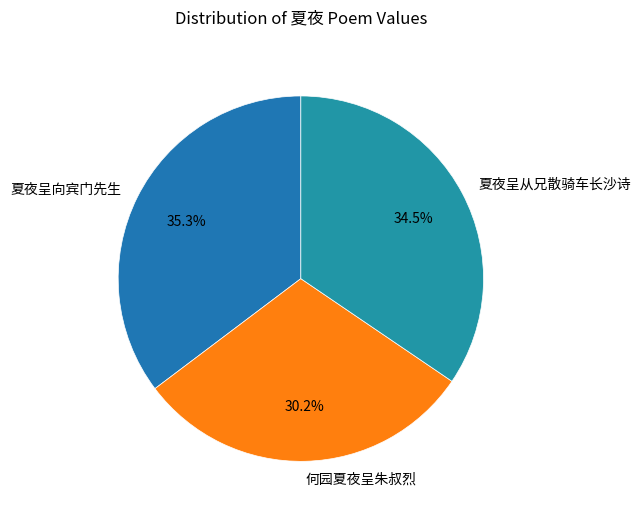

To the nearest percent, what is the average slice percentage?

33%